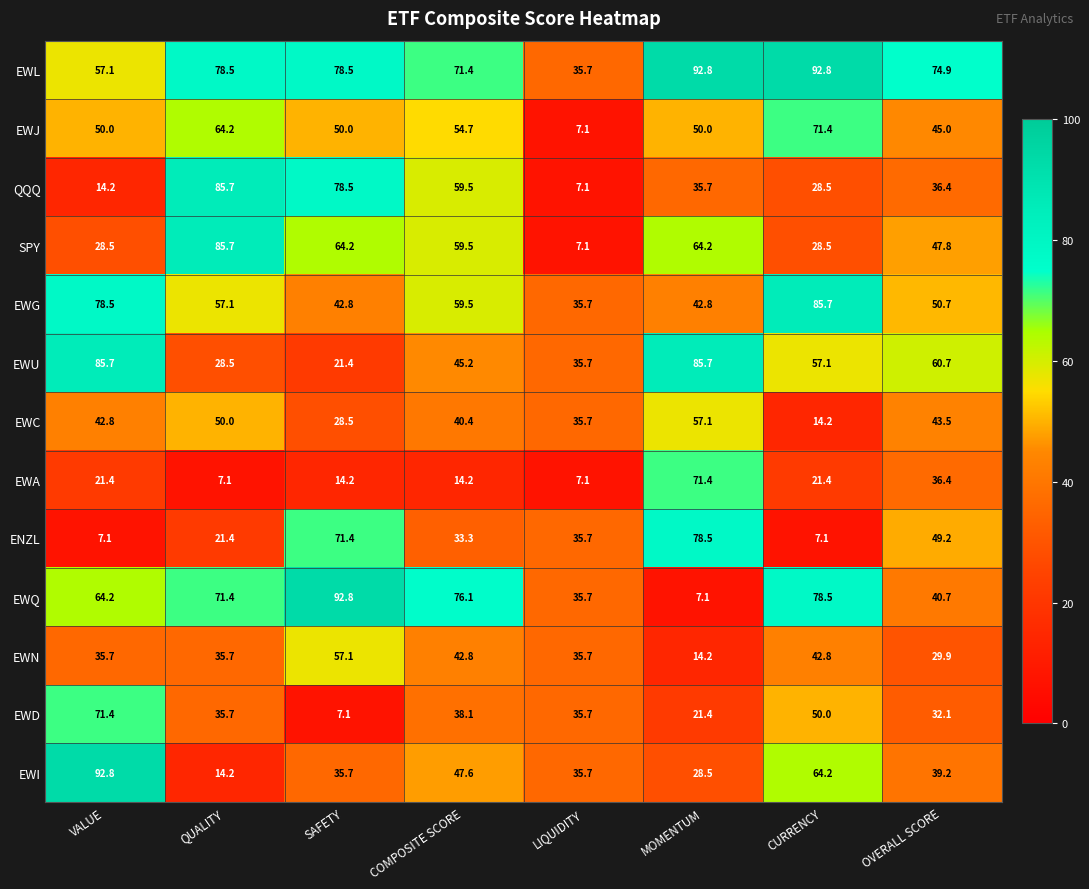

What is the sum of all ENZL values?

303.7